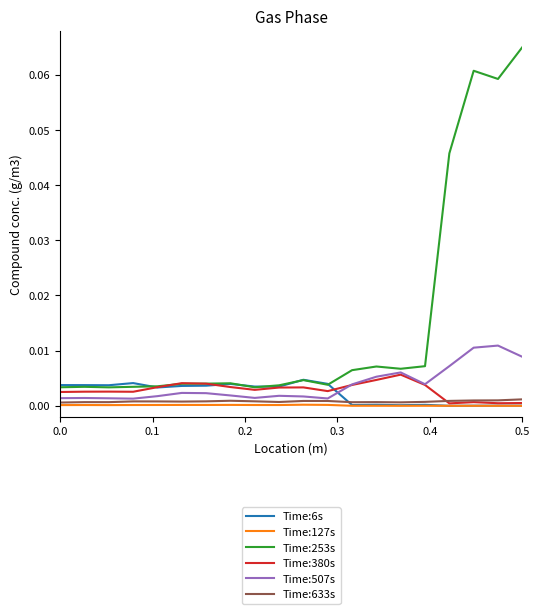

What are all the series names shown in the legend?

Time:6s, Time:127s, Time:253s, Time:380s, Time:507s, Time:633s